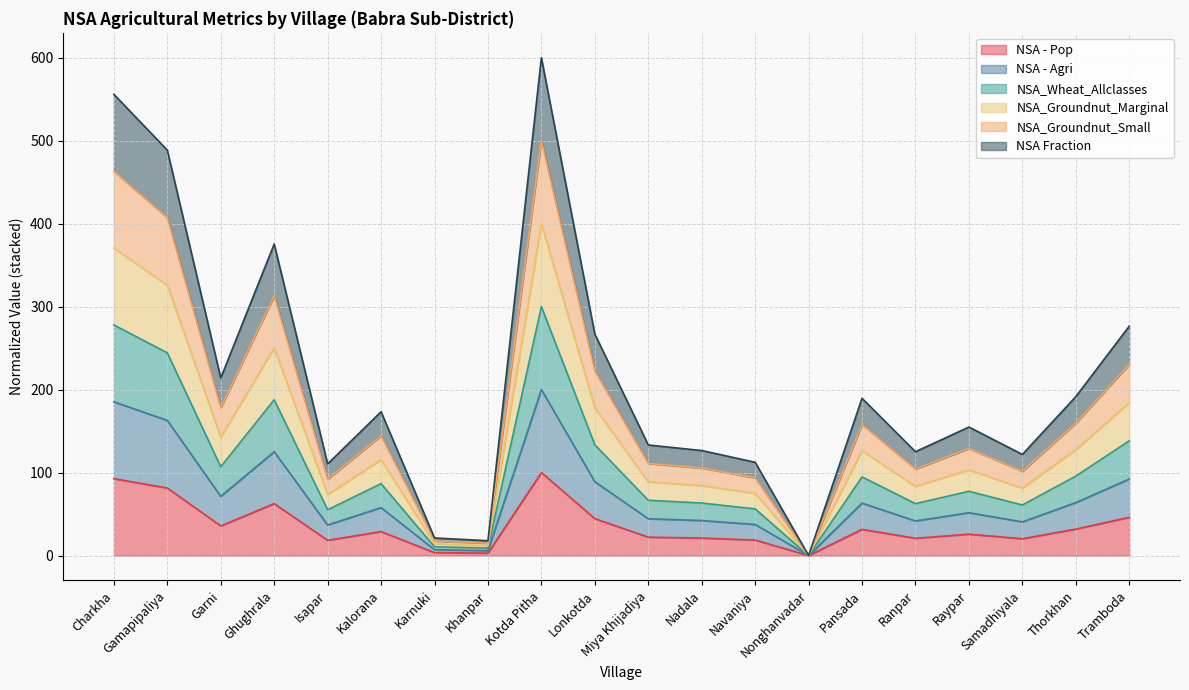

What is the label of the 16th point from the right?

Isapar